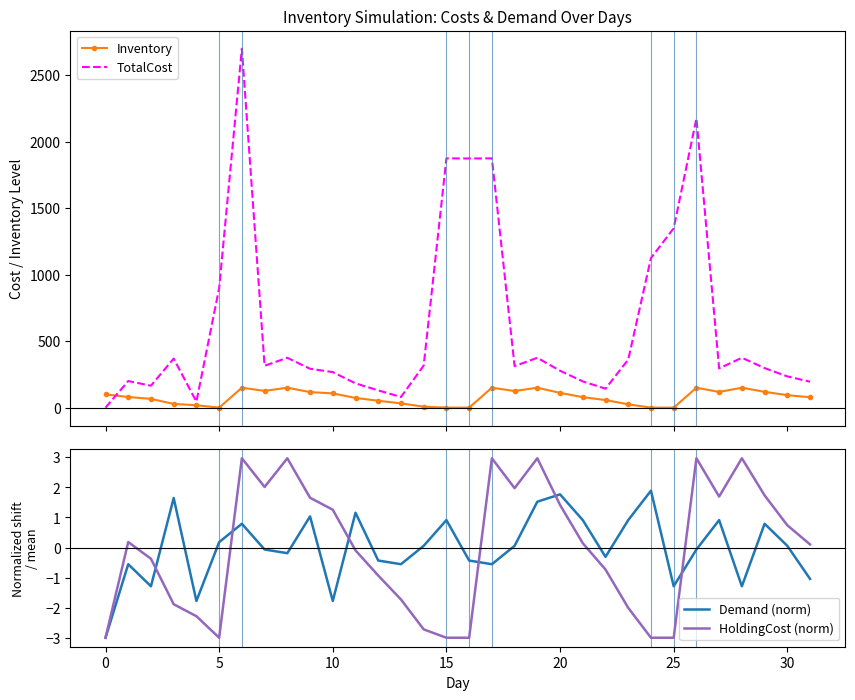

What is the maximum value for Inventory?

150.0